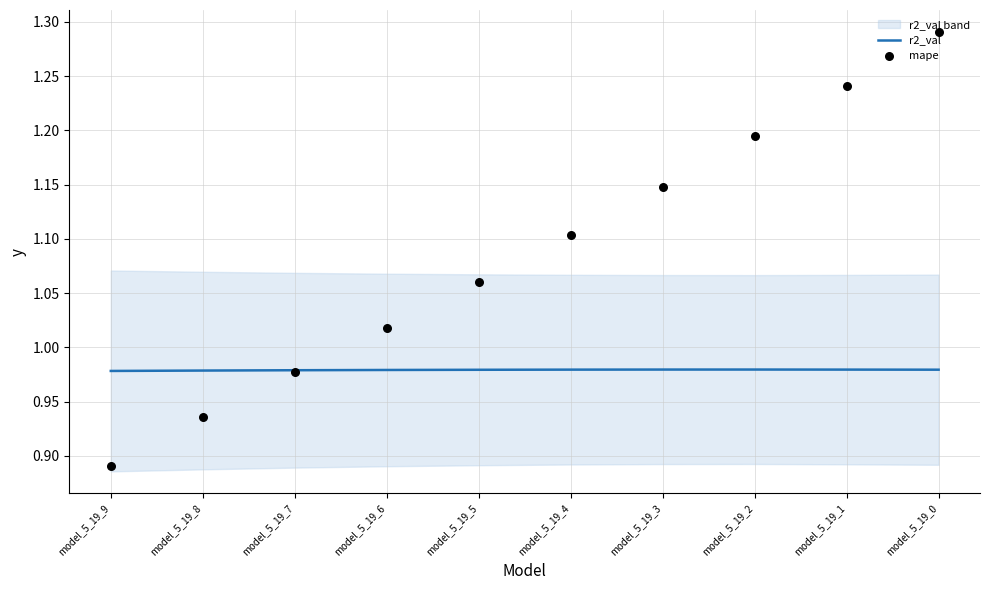

What are all the series names shown in the legend?

r2_val, mape